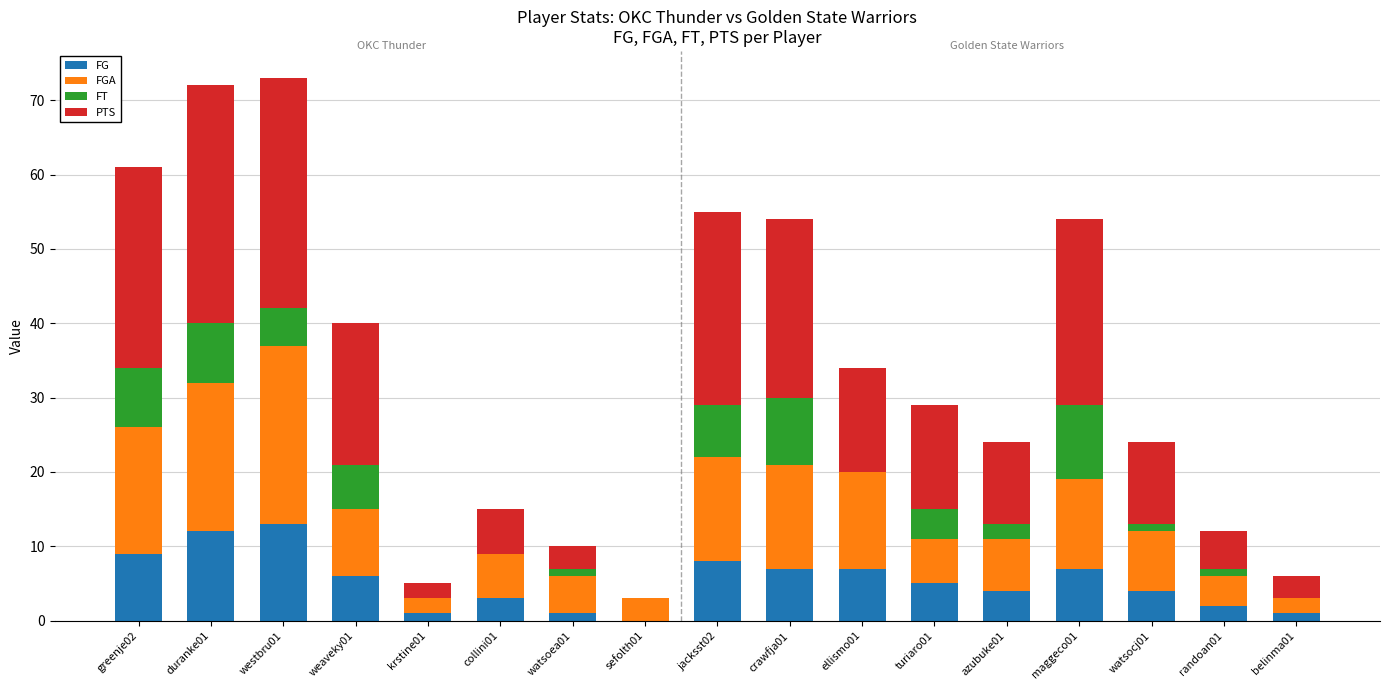

What is the highest value of the FG series?

13